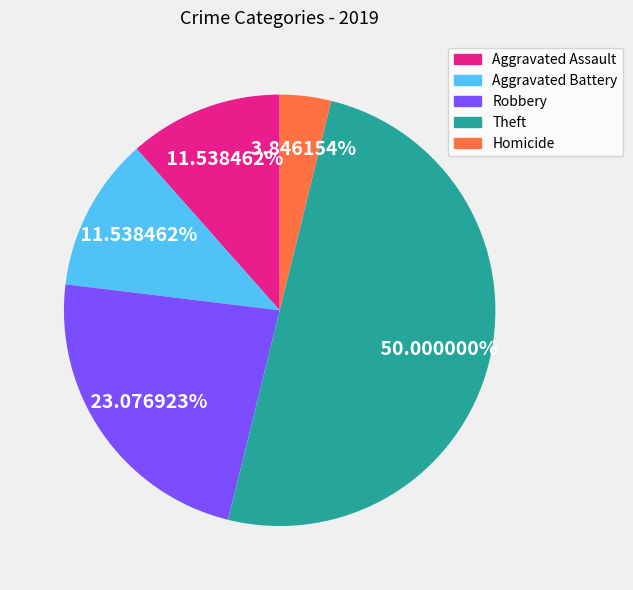

Between Theft and Robbery, which is larger?

Theft